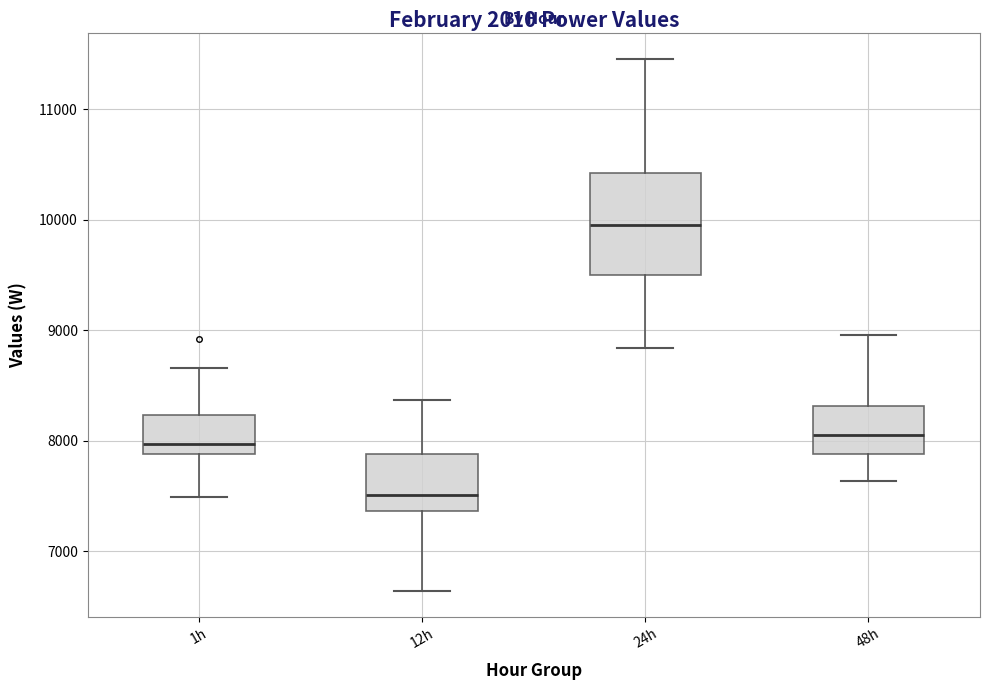

Reading left to right, transcribe this box plot: for each box, give where its median line is, the range the box spans, and where its two whiskers end, as read against the y-axis. The values are not printed on the chart, so give them approximately, as read against the axis.

1h: median 8000, box 7900 to 8200, whiskers 7500 to 8700
12h: median 7500, box 7400 to 7900, whiskers 6600 to 8400
24h: median 10000, box 9500 to 10400, whiskers 8800 to 11500
48h: median 8100, box 7900 to 8300, whiskers 7600 to 9000